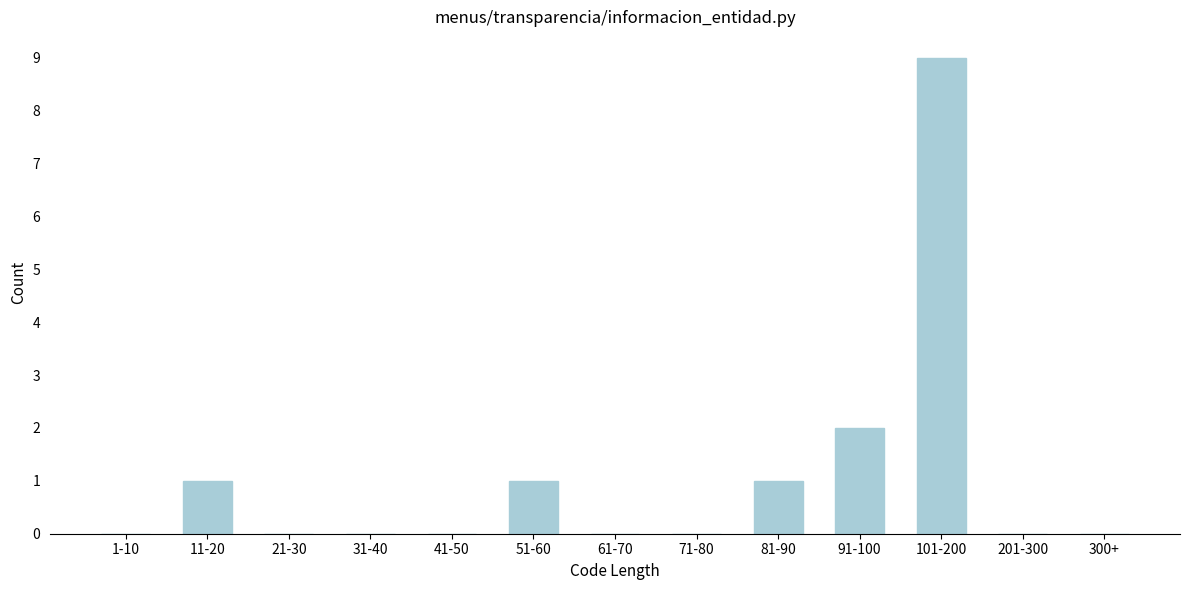

Reading left to right, list all the values displayed in this chart.

1-10=0	11-20=1	21-30=0	31-40=0	41-50=0	51-60=1	61-70=0	71-80=0	81-90=1	91-100=2	101-200=9	201-300=0	300+=0